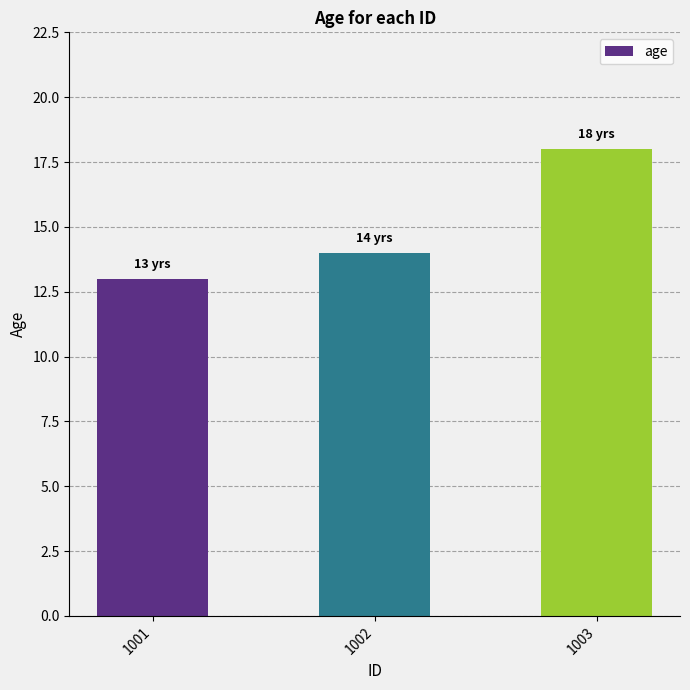

Reading left to right, list all the values displayed in this chart.

13	14	18